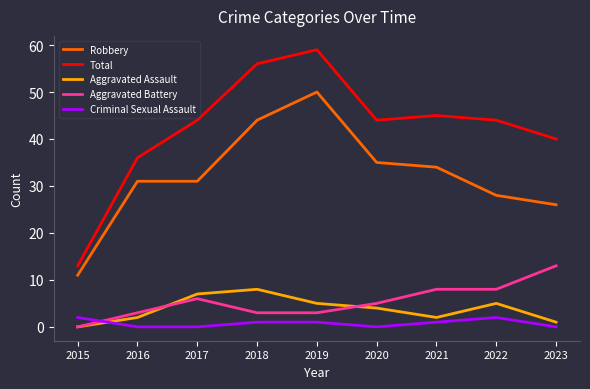

Where do Aggravated Assault and Criminal Sexual Assault first cross each other?

2015 and 2016